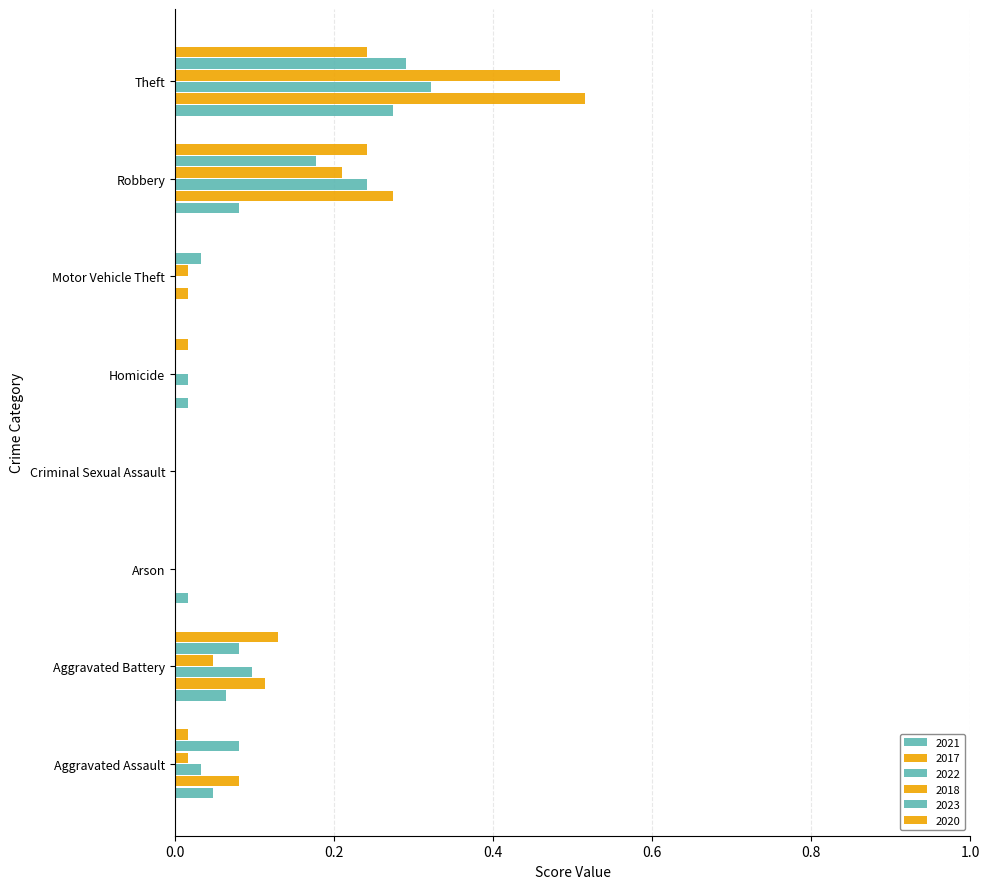

How many distinct data groups are displayed?

6